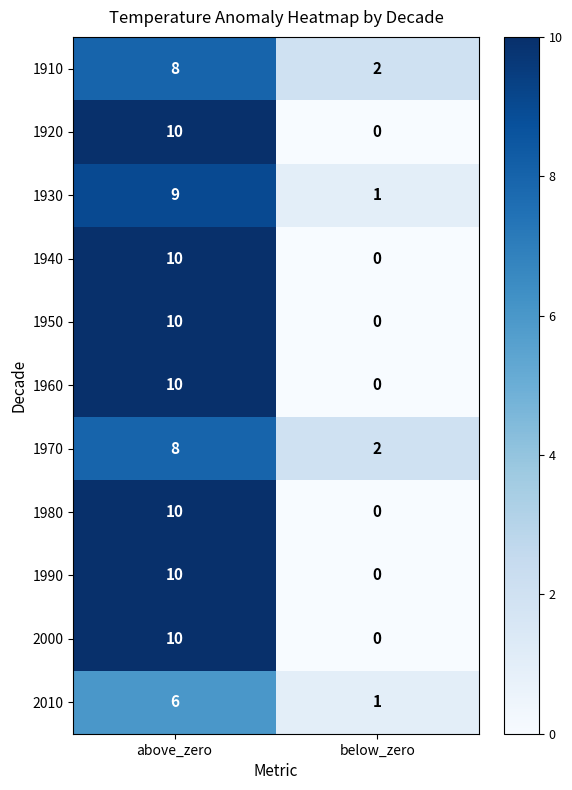

What is the sum of all 2010 values?

7